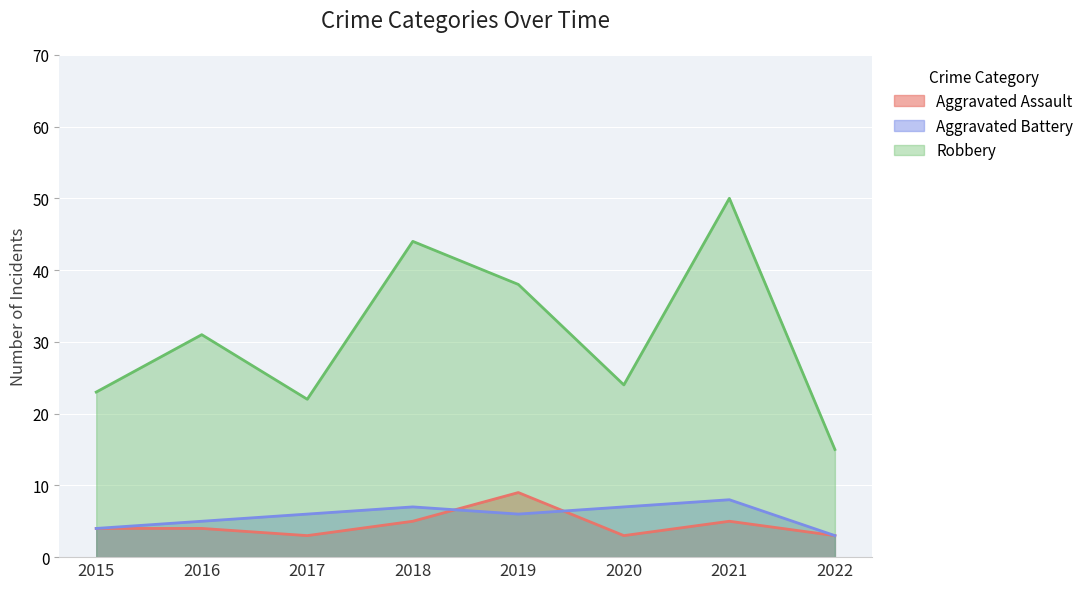

How many data points does each series have?

8